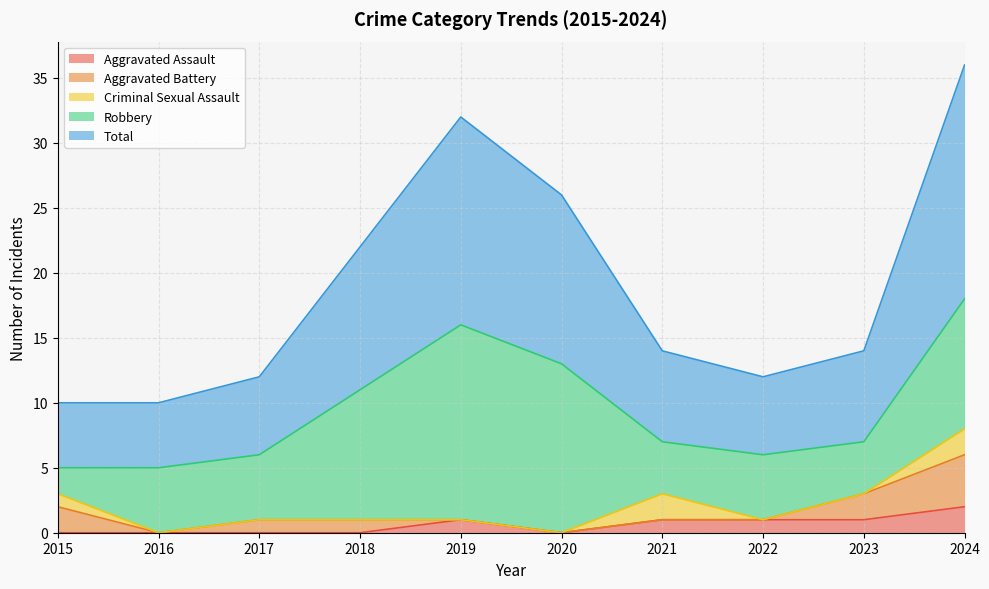

In Robbery, how many points are higher than both neighbors (excluding endpoints)?

2